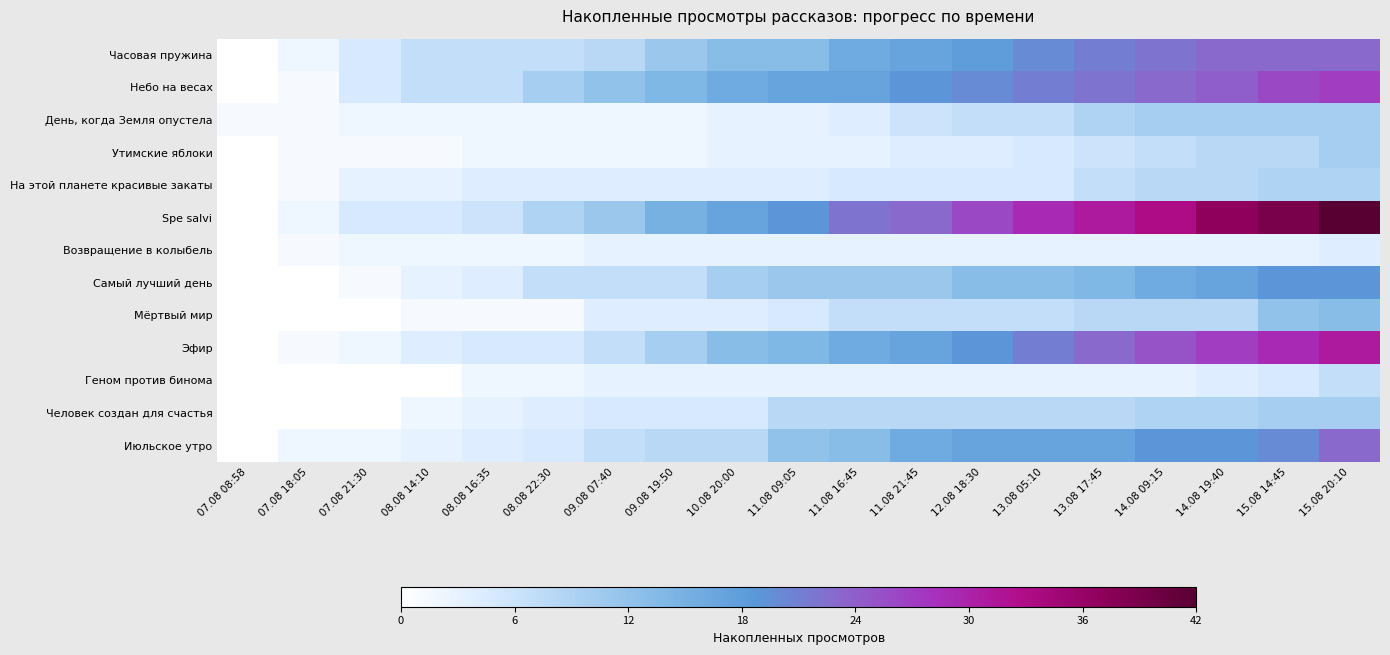

At which category is the sum across all series the highest?

15.08 20:10